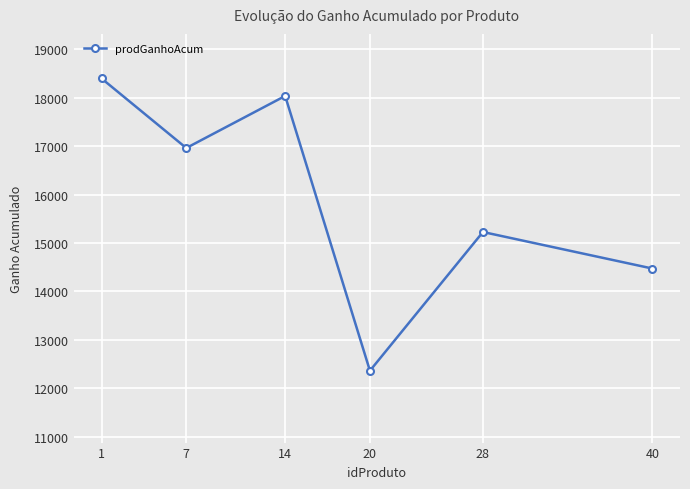

List the labels in order of value, smallest first.

20, 40, 28, 7, 14, 1